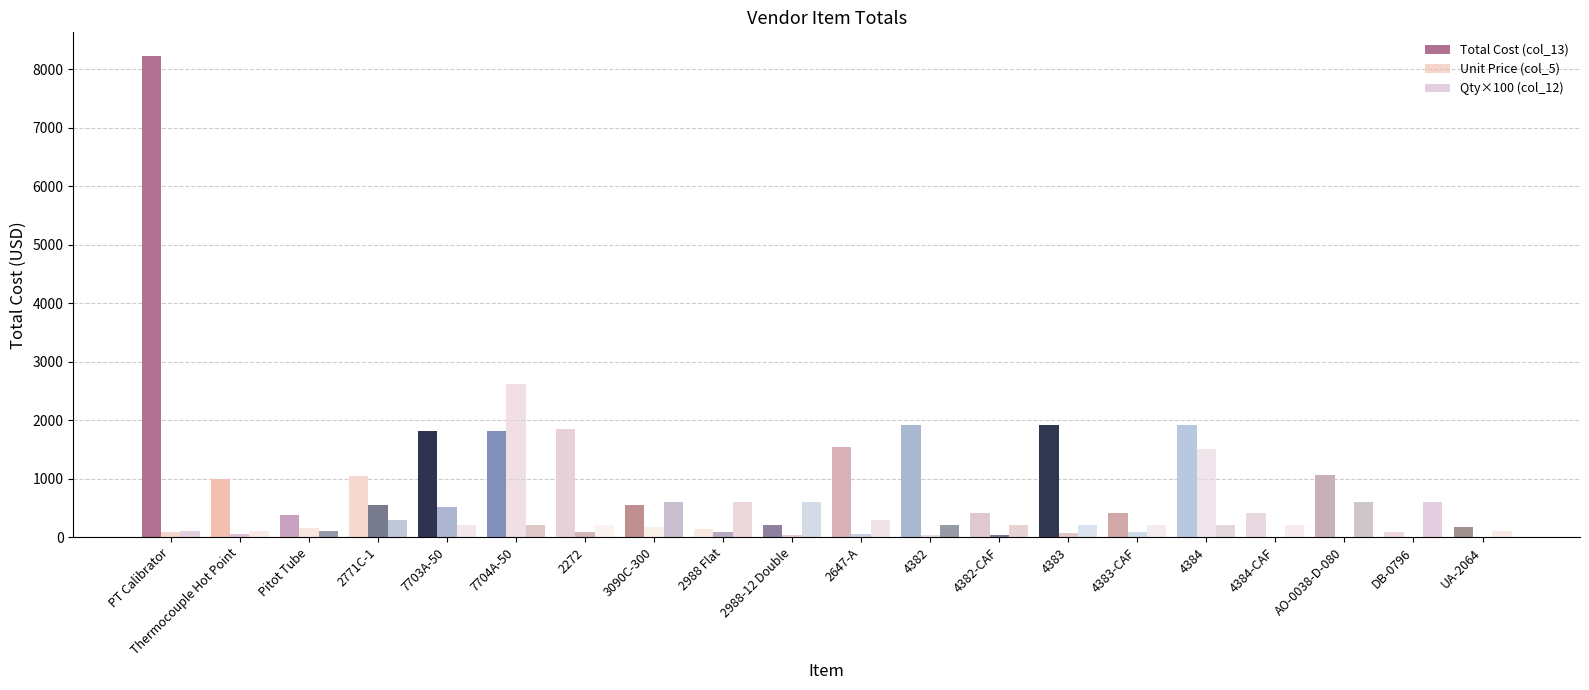

What is the sum of the Unit Price (col_5) values at 7703A-50 and 2988 Flat?

591.4